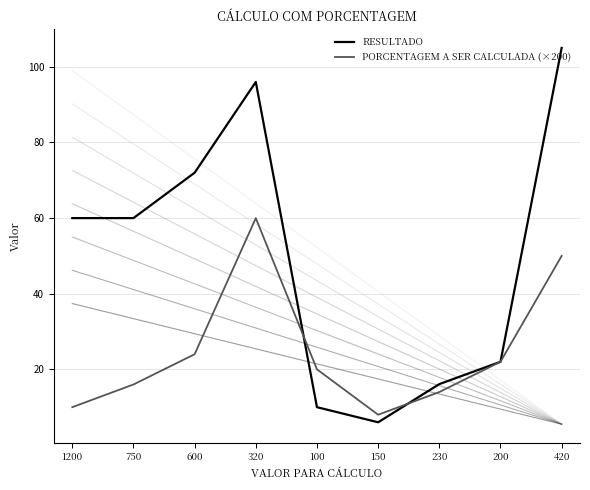

Which series changed the most between 1200 and 420?

RESULTADO